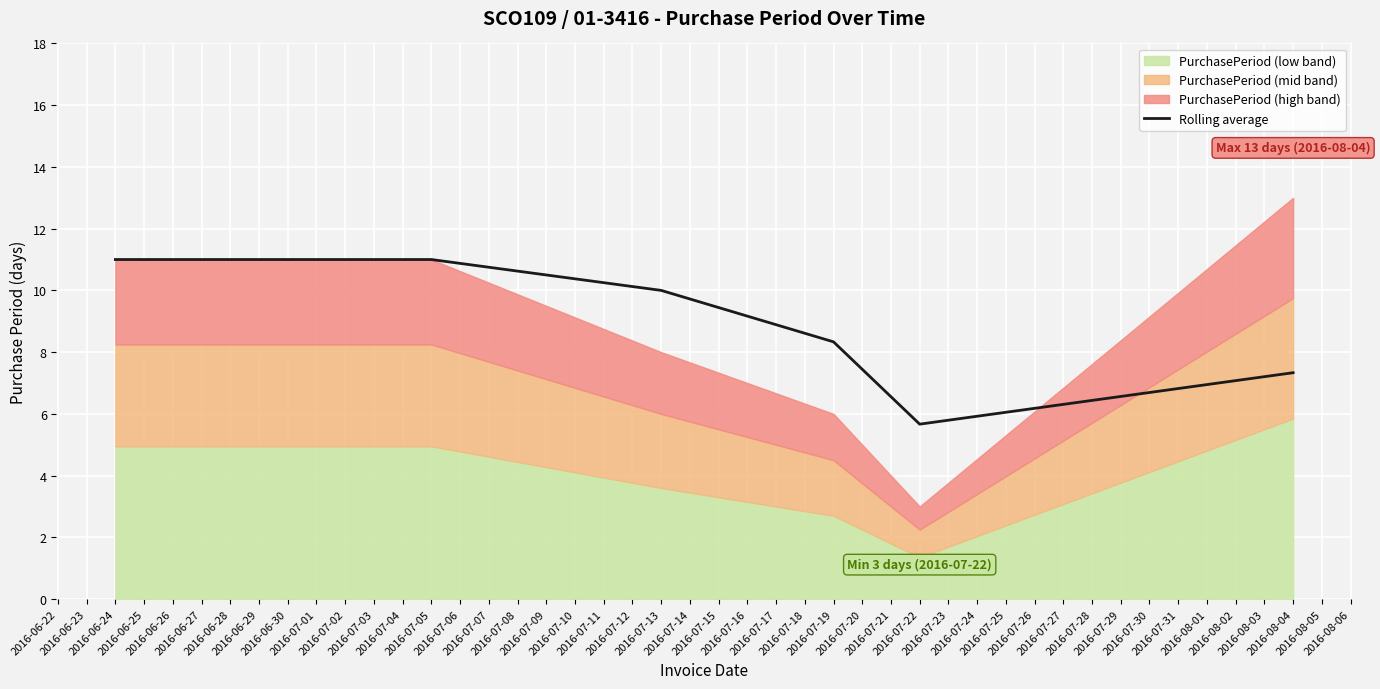

Is it true that the value at 2016-07-19 is 11.0?

False